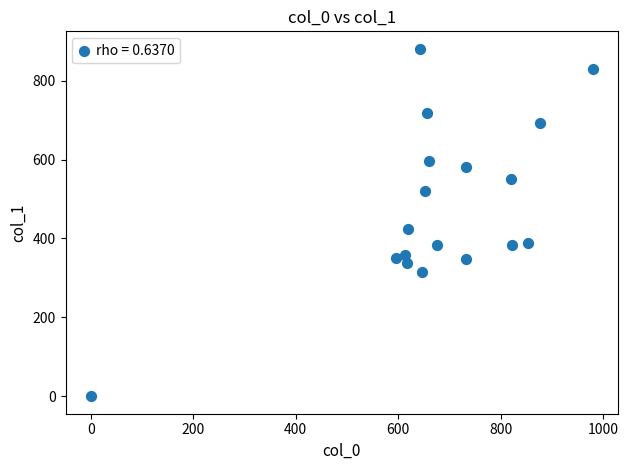

What is the range of X values (max minus min)?

980.0